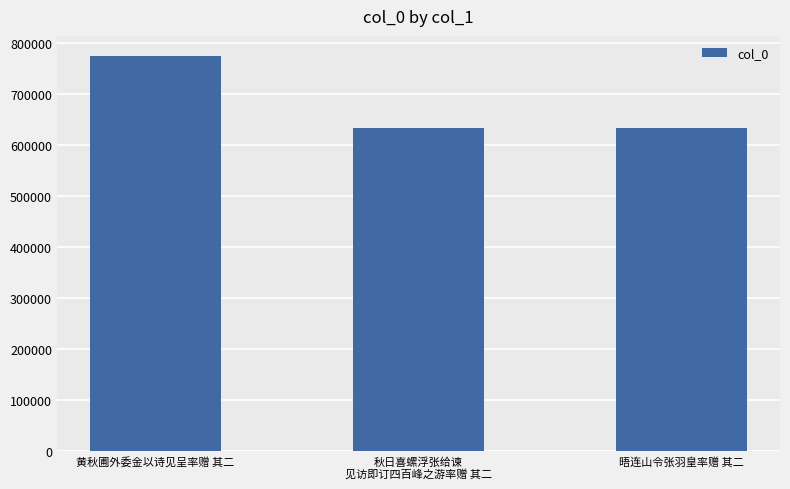

Read the value at 秋日喜螺浮张给谏
见访即订四百峰之游率赠 其二, to the nearest 100.

634200